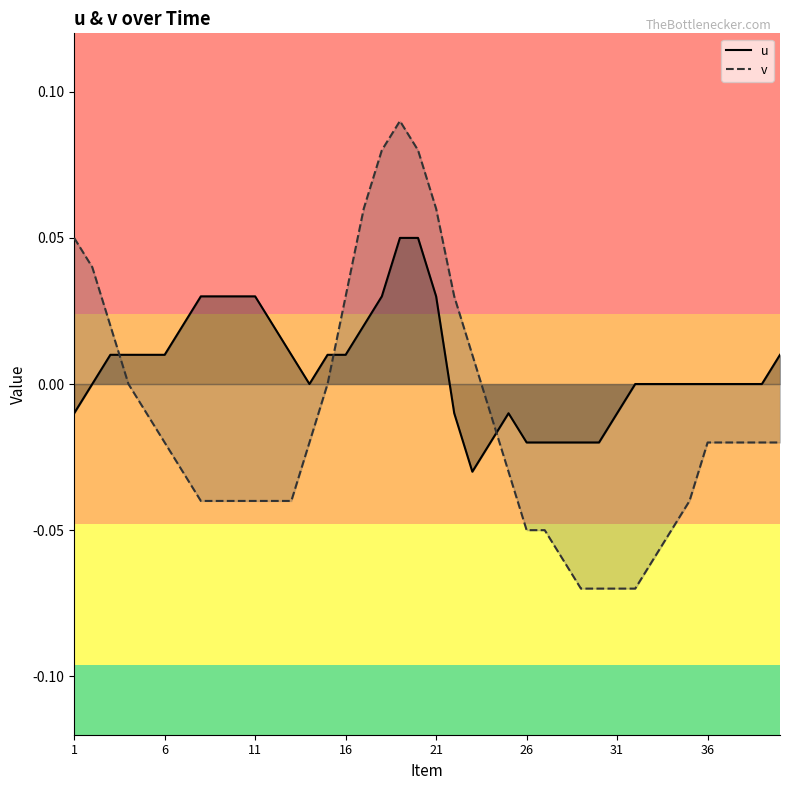

Reading left to right, what are all the values shown in this chart?

u: -0.0	-0.0	0.0	0.0	0.0	0.0	0.0	0.0	0.0	0.0	0.0	0.0	0.0	0.0	0.0	0.0	0.0	0.0	0.1	0.1	0.0	-0.0	-0.0	-0.0	-0.0	-0.0	-0.0	-0.0	-0.0	-0.0	-0.0	-0.0	0.0	0.0	0.0	0.0	0.0	-0.0	0.0	0.0
v: 0.1	0.0	0.0	0.0	-0.0	-0.0	-0.0	-0.0	-0.0	-0.0	-0.0	-0.0	-0.0	-0.0	0.0	0.0	0.1	0.1	0.1	0.1	0.1	0.0	0.0	-0.0	-0.0	-0.1	-0.1	-0.1	-0.1	-0.1	-0.1	-0.1	-0.1	-0.1	-0.0	-0.0	-0.0	-0.0	-0.0	-0.0